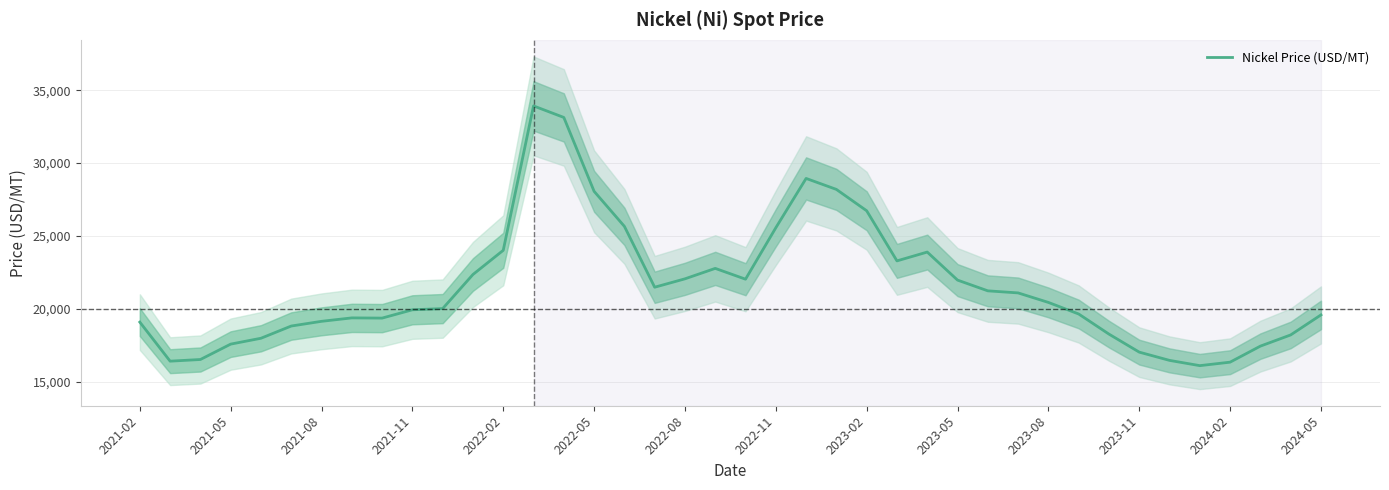

What is the average value?

21503.1